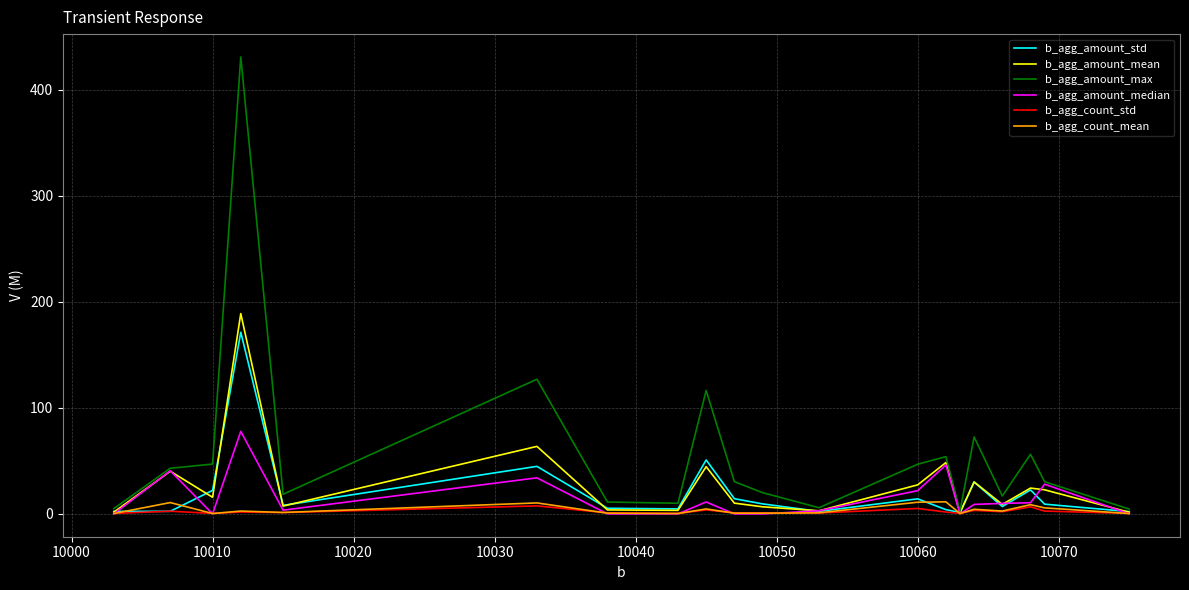

How many values in the b_agg_amount_mean series exceed 15?

10